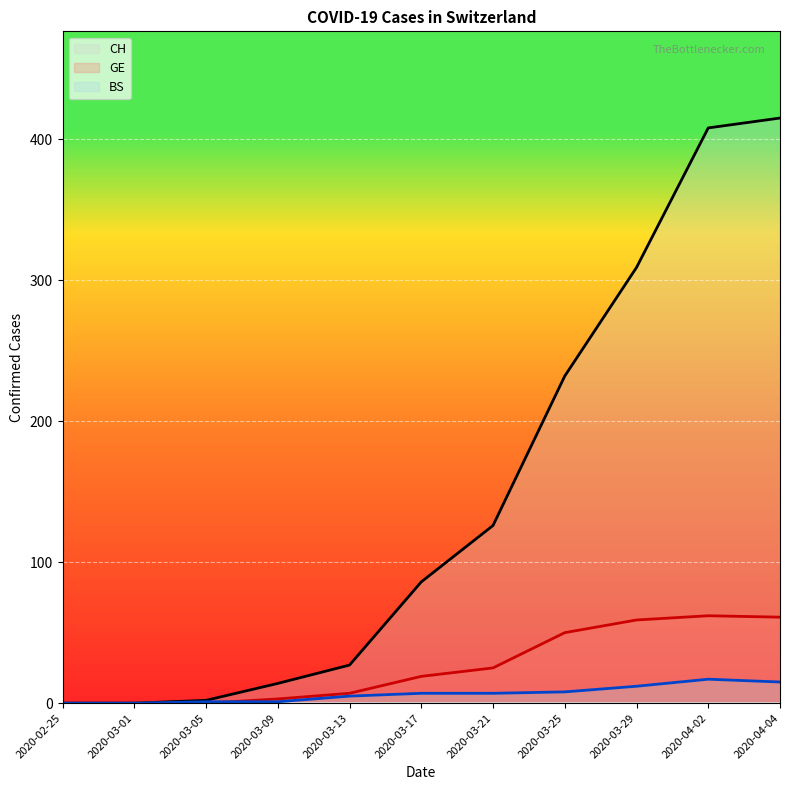

List the labels in order of CH value, largest first.

2020-04-04, 2020-04-02, 2020-03-29, 2020-03-25, 2020-03-21, 2020-03-17, 2020-03-13, 2020-03-09, 2020-03-05, 2020-02-25, 2020-03-01